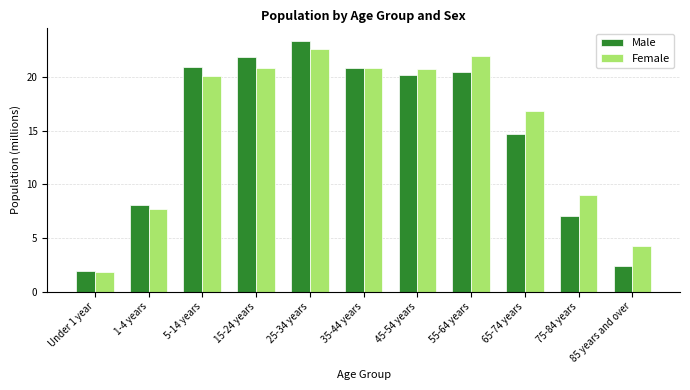

What is the label of the 3rd bar from the left?

5-14 years